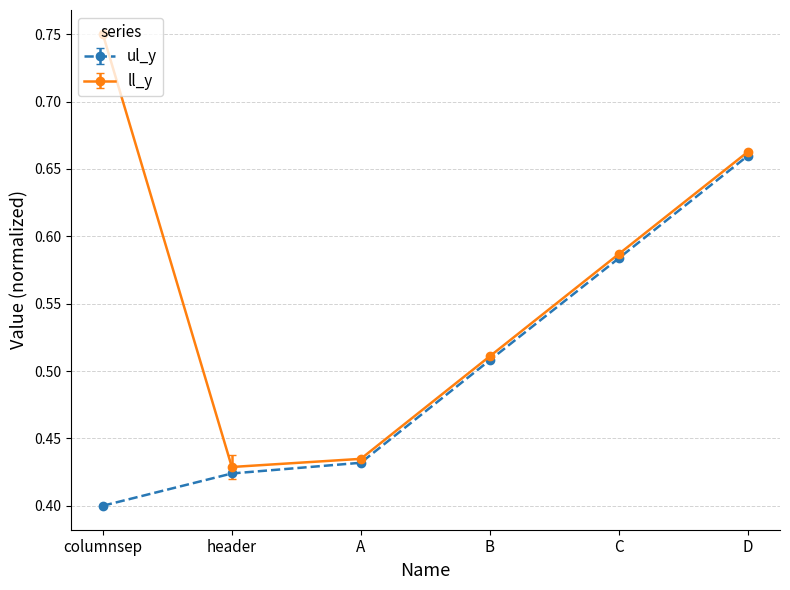

Count the ul_y values in the range 0 to 1.

6